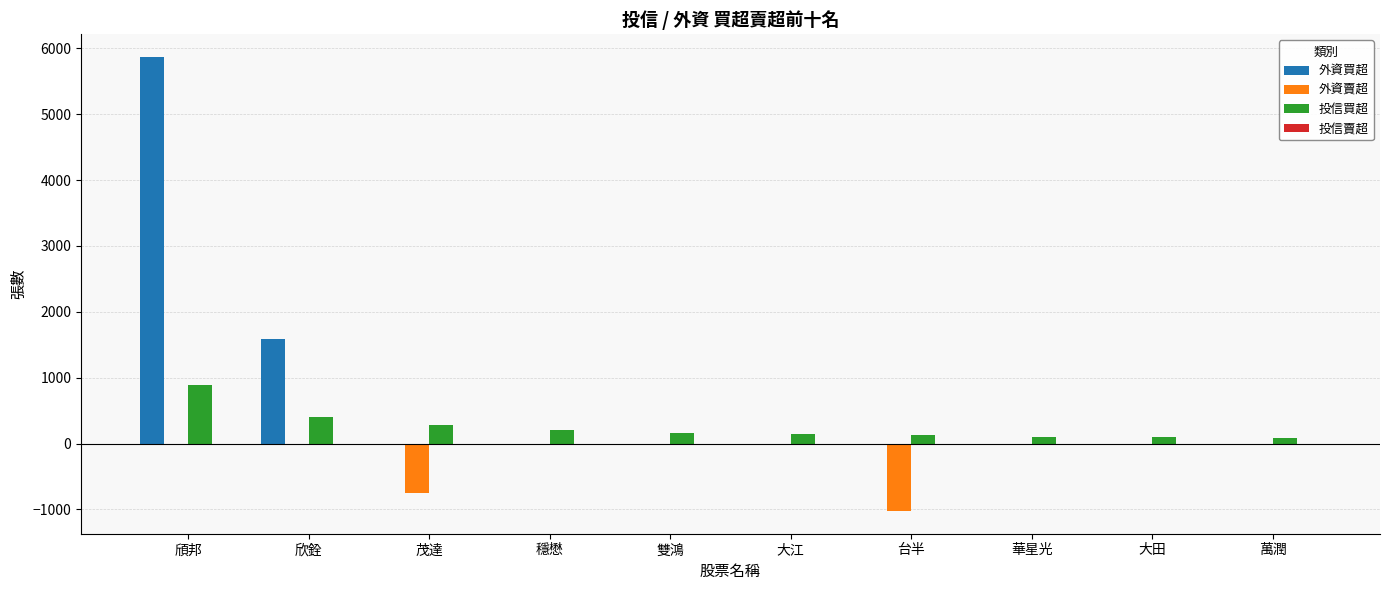

What is the sum of the 投信買超 values at 穩懋 and 欣銓?

608